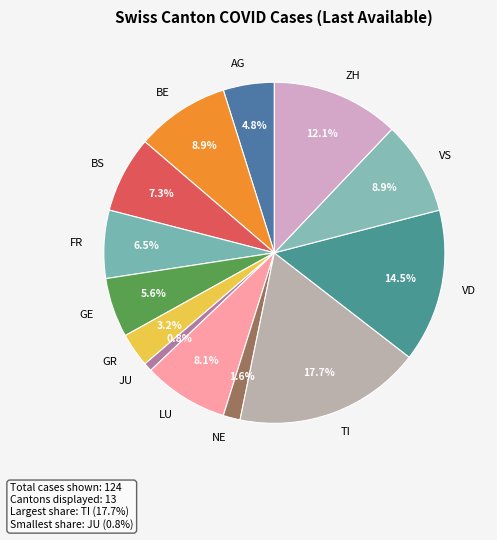

Which has a higher value, VD or TI?

TI